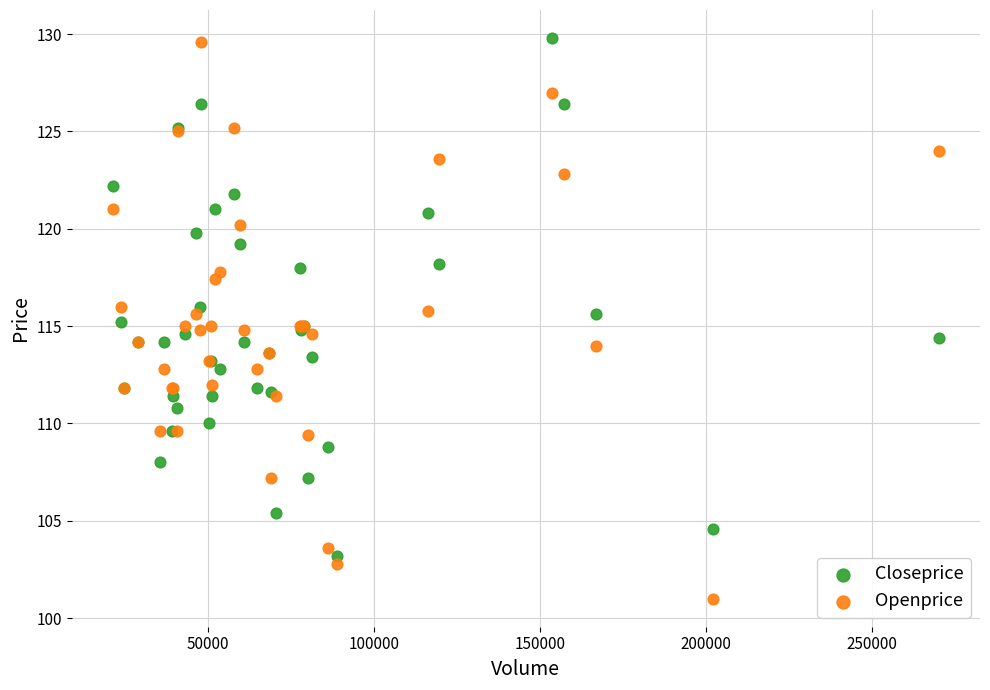

Which series has the largest Y range (max minus min)?

Openprice